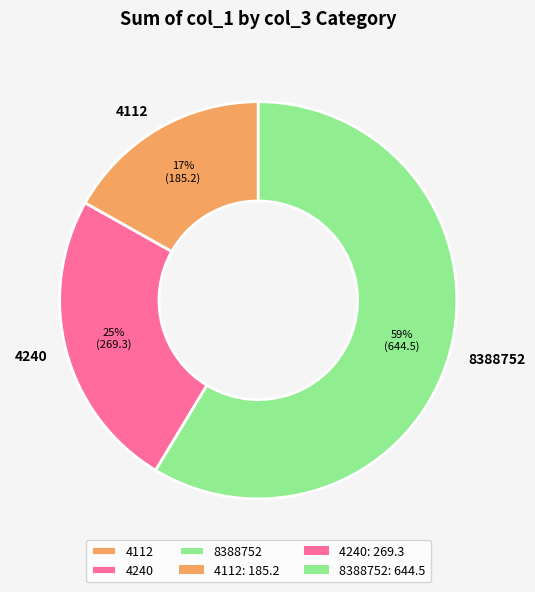

How many slices are in this pie chart?

3